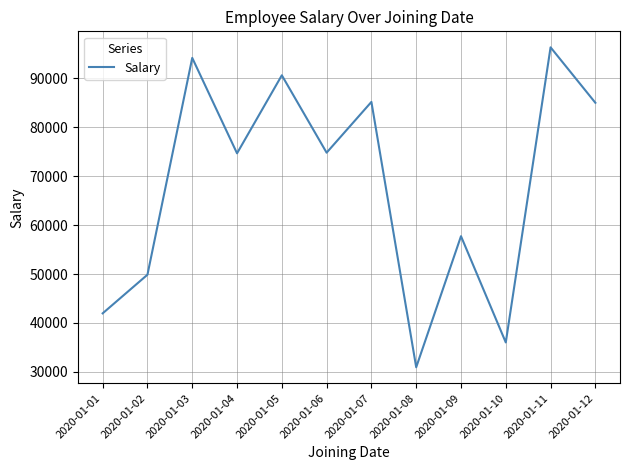

The chart shows a value of 40587 at 2020-01-06. True or false?

False